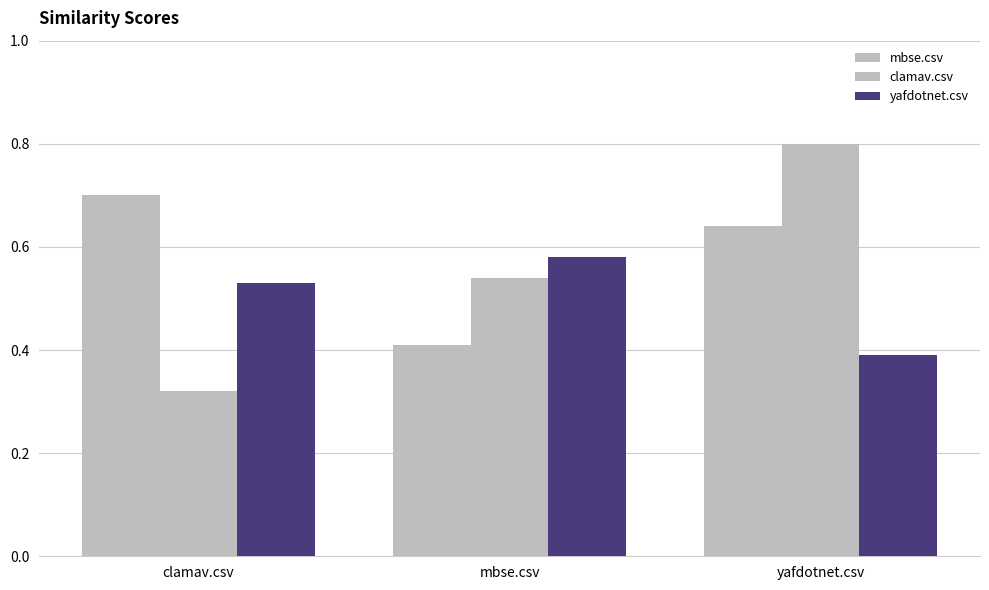

At yafdotnet.csv, list the series in order from smallest to largest.

yafdotnet.csv, mbse.csv, clamav.csv